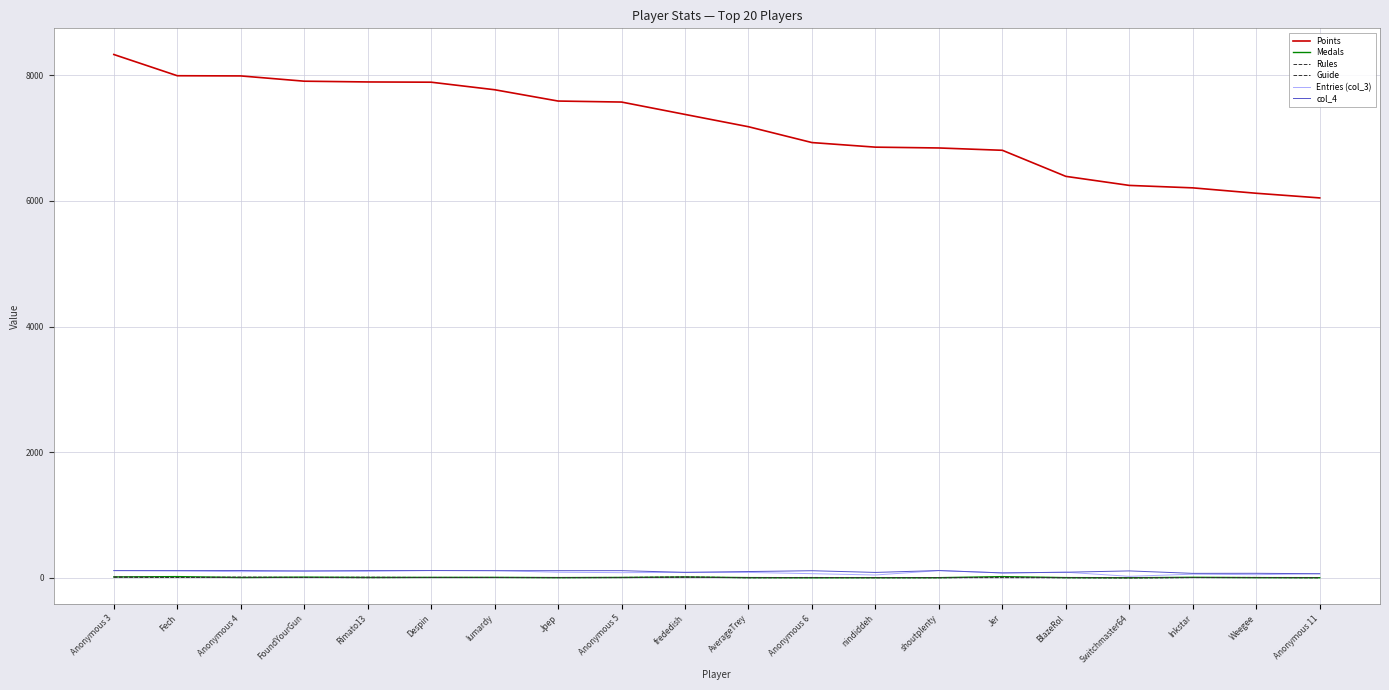

At which label does Rules first exceed 5?

Anonymous 3